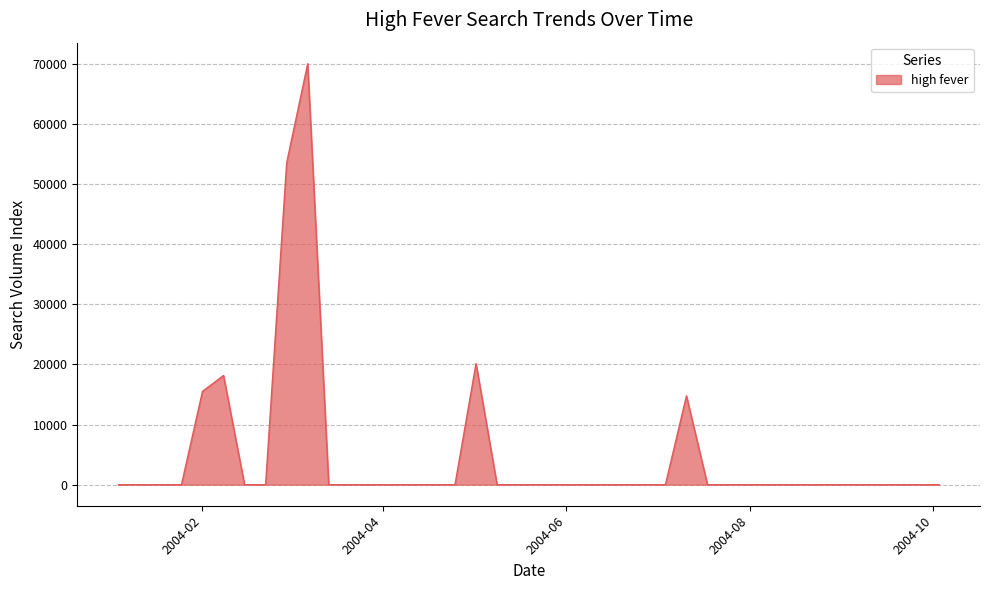

What is the difference between the maximum and minimum values?

70006.6